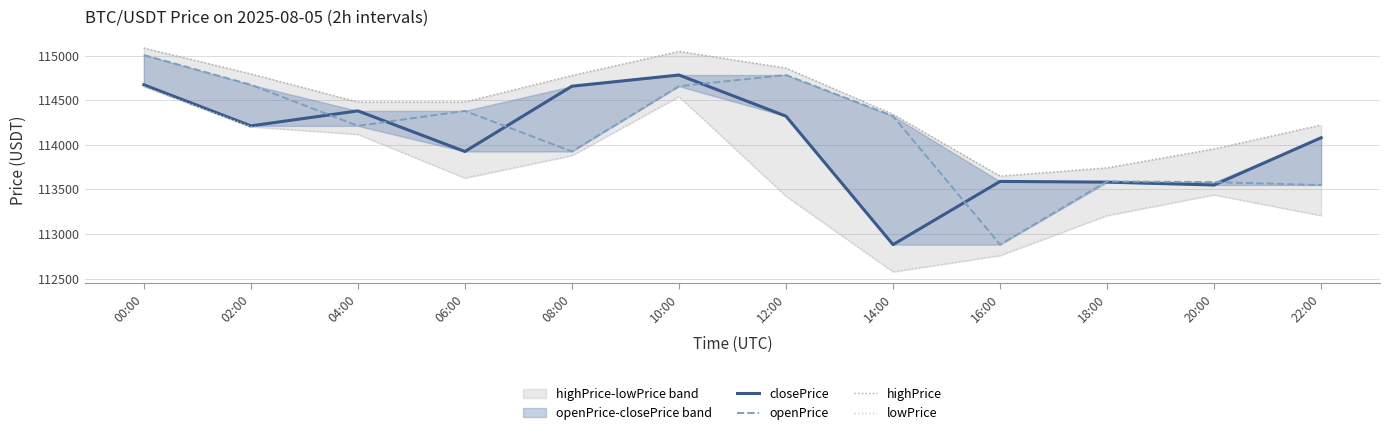

List the labels in order of lowPrice value, largest first.

00:00, 10:00, 02:00, 04:00, 08:00, 06:00, 20:00, 12:00, 18:00, 22:00, 16:00, 14:00